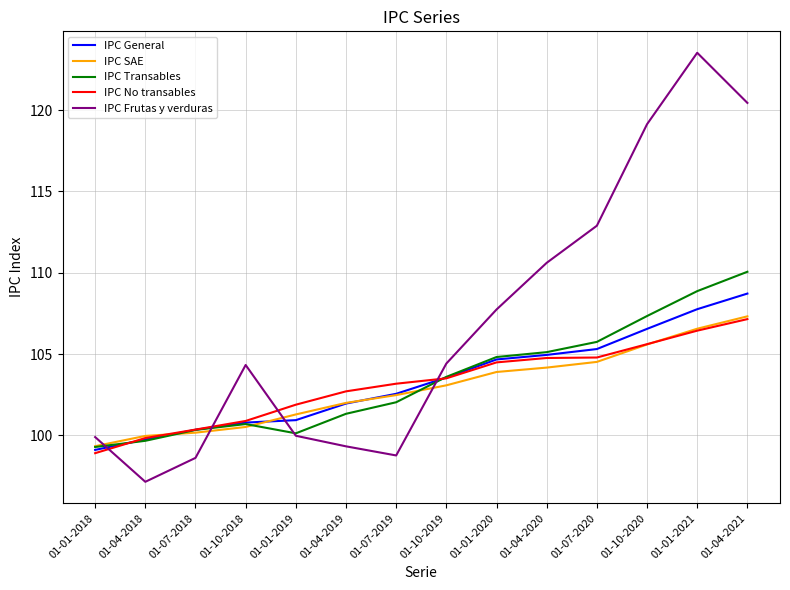

True or false: IPC General has more than 1 interior local peaks.

False